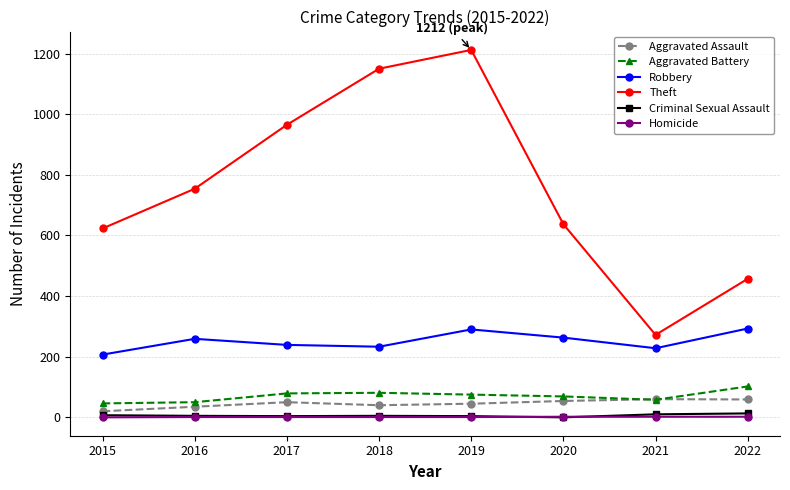

True or false: Robbery and Homicide cross at least once.

False